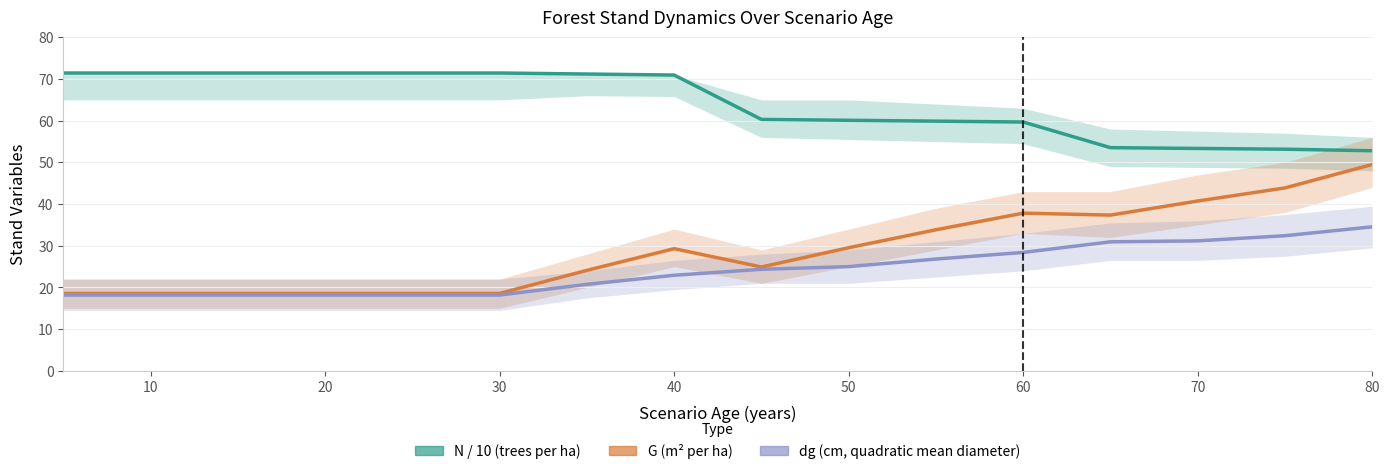

True or false: G (m² per ha) and N / 10 (trees per ha) intersect in this chart.

False